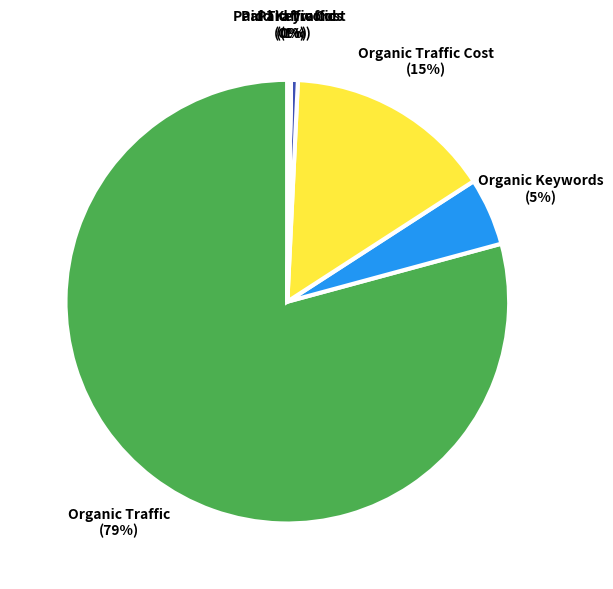

Is there a majority slice in this chart?

Yes